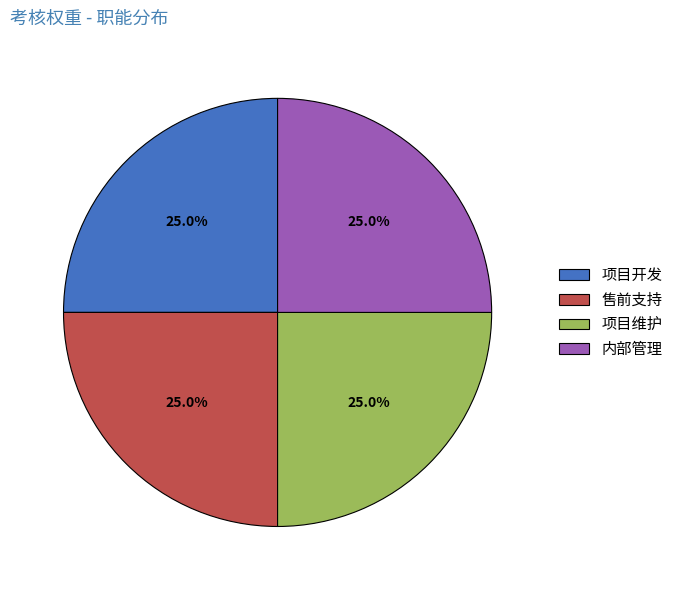

Combined, what portion of the pie is 项目维护 and 内部管理?

50.0%